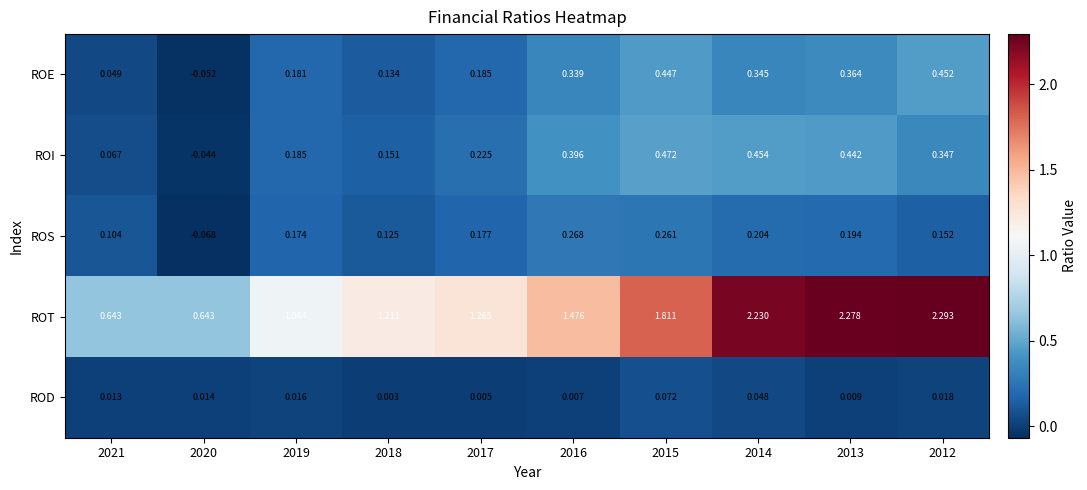

Between 2014 and 2013, which series saw the biggest shift?

ROT